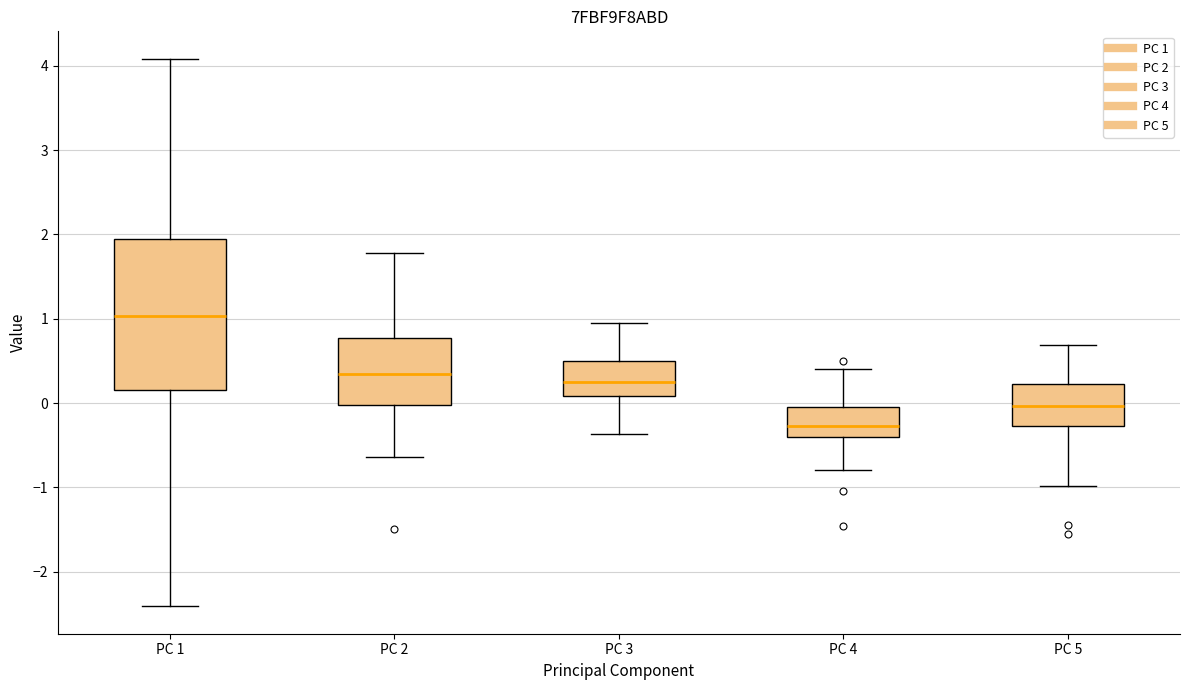

Reading left to right, read every box against the y-axis: the position of its median line, the range the box covers, and the ends of its whiskers. The values are not printed on the chart, so give them approximately, as read against the axis.

PC 1: median 1.0, box 0.2 to 1.9, whiskers -2.4 to 4.1
PC 2: median 0.3, box 0.0 to 0.8, whiskers -0.6 to 1.8
PC 3: median 0.3, box 0.1 to 0.5, whiskers -0.4 to 0.9
PC 4: median -0.3, box -0.4 to 0.0, whiskers -0.8 to 0.4
PC 5: median 0.0, box -0.3 to 0.2, whiskers -1.0 to 0.7